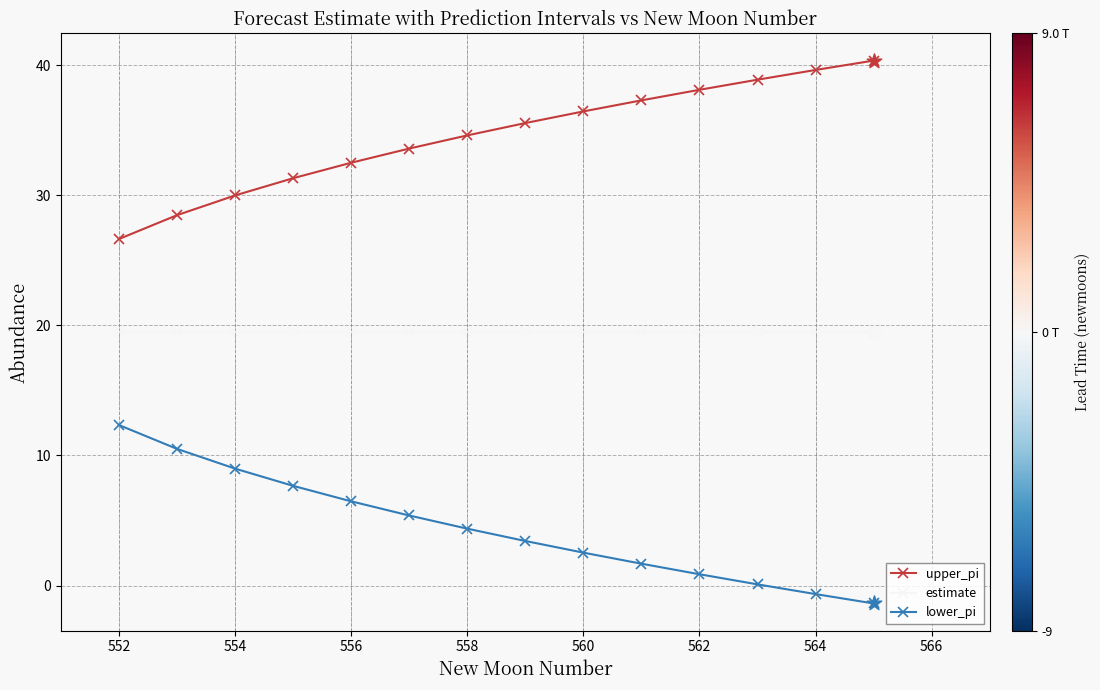

Which series has the largest total across all categories?

upper_pi